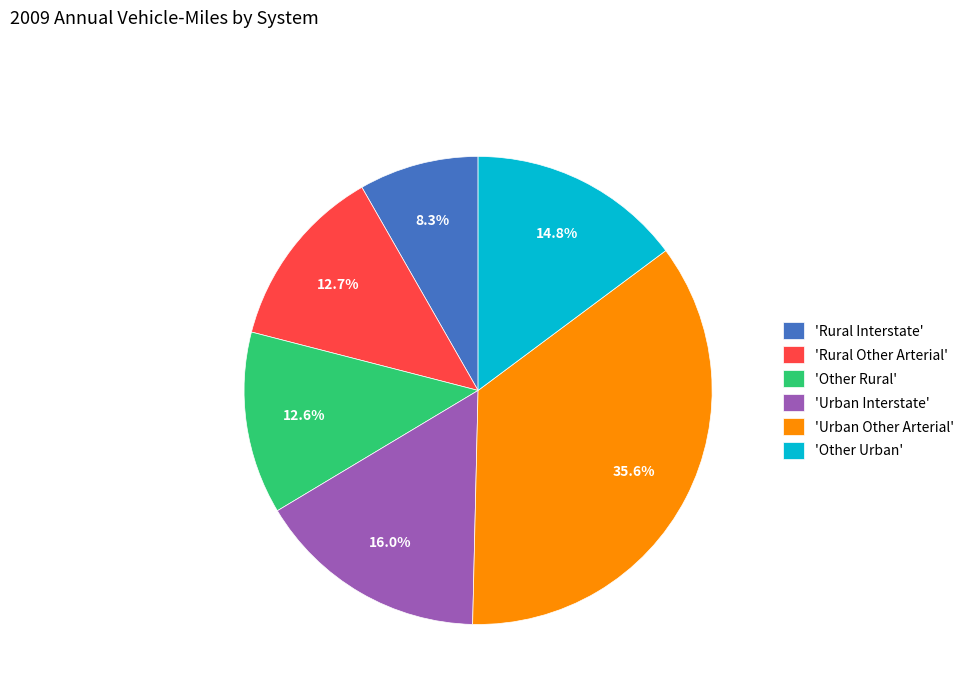

Is there any slice that represents more than half of the pie?

No